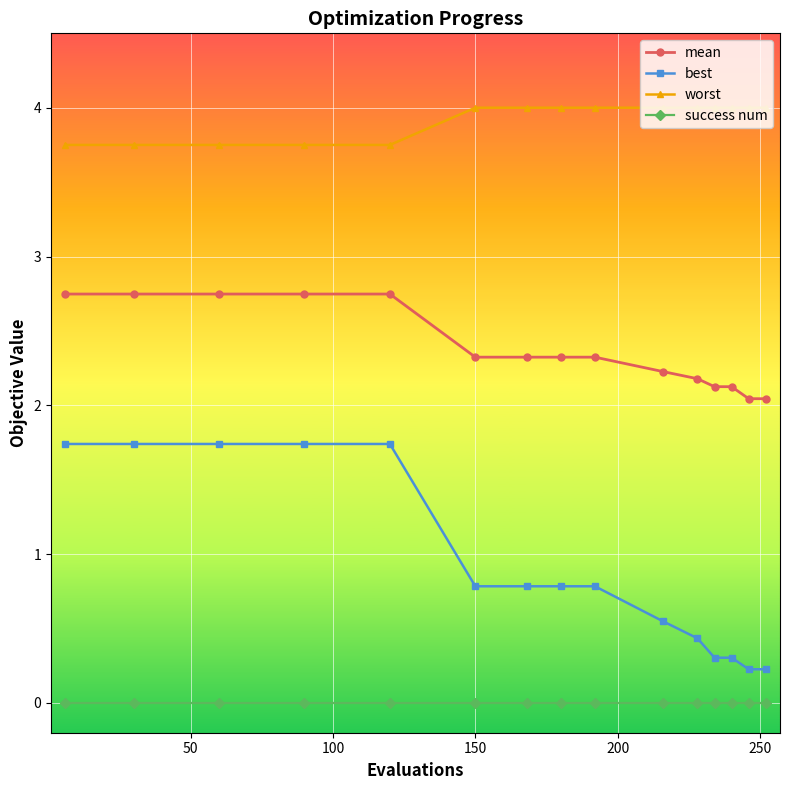

True or false: best and success num intersect in this chart.

False